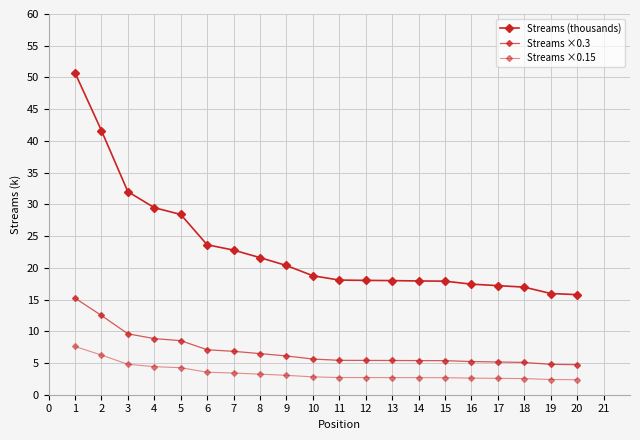

What is the difference between the maximum and minimum values in the Streams (thousands) series?

35.0